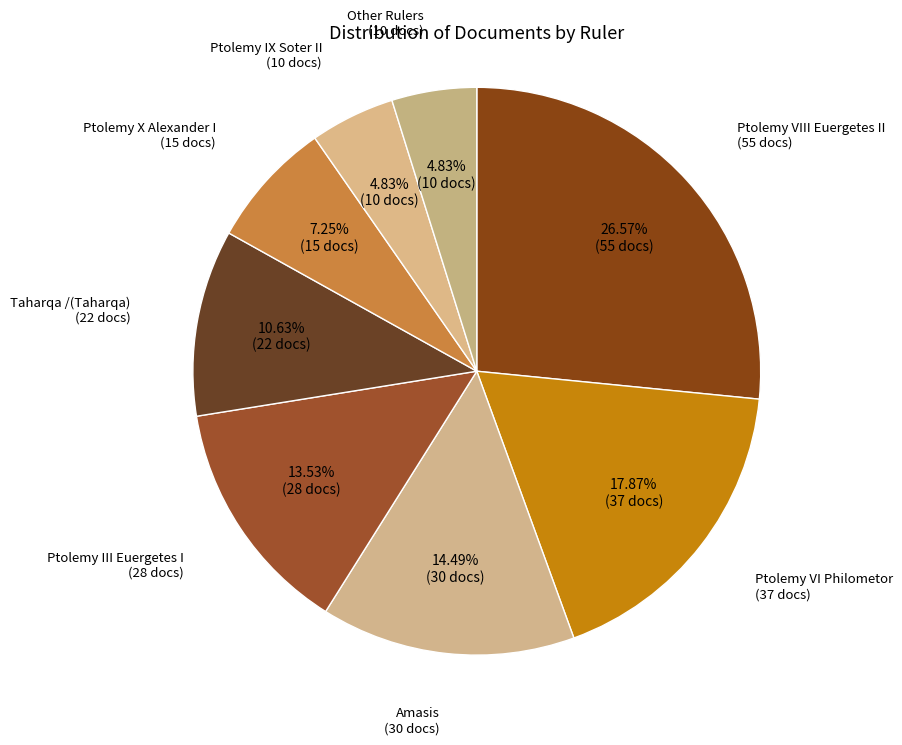

Is there a majority slice in this chart?

No